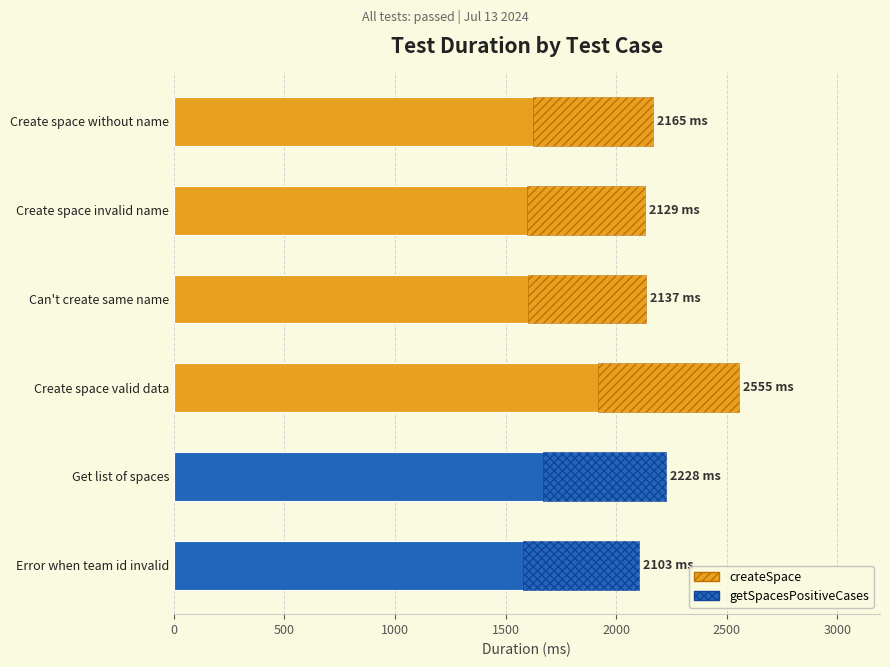

What value does the data have at Error when team id invalid, to the nearest 50?

2100